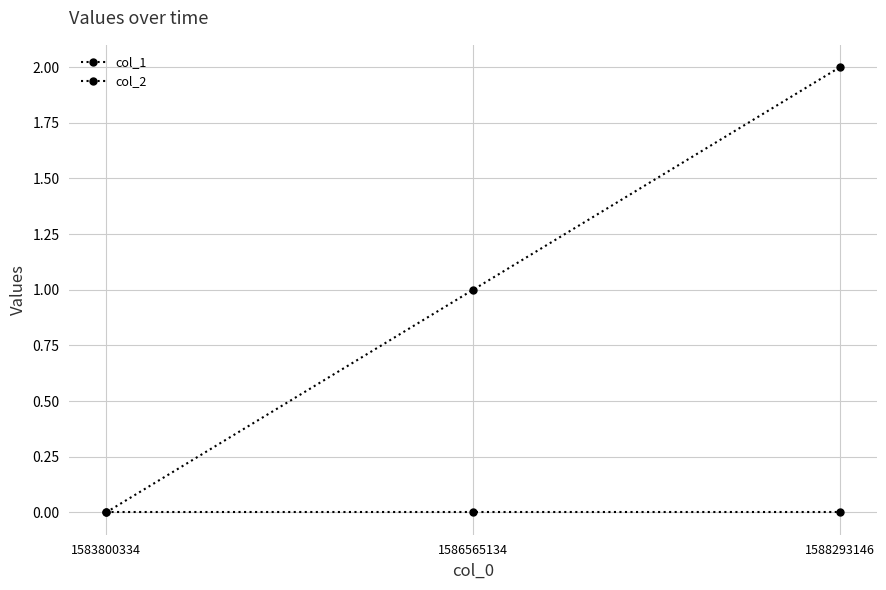

Reading right to left, what are all the values shown in this chart?

col_1: 2	1	0
col_2: 0	0	0